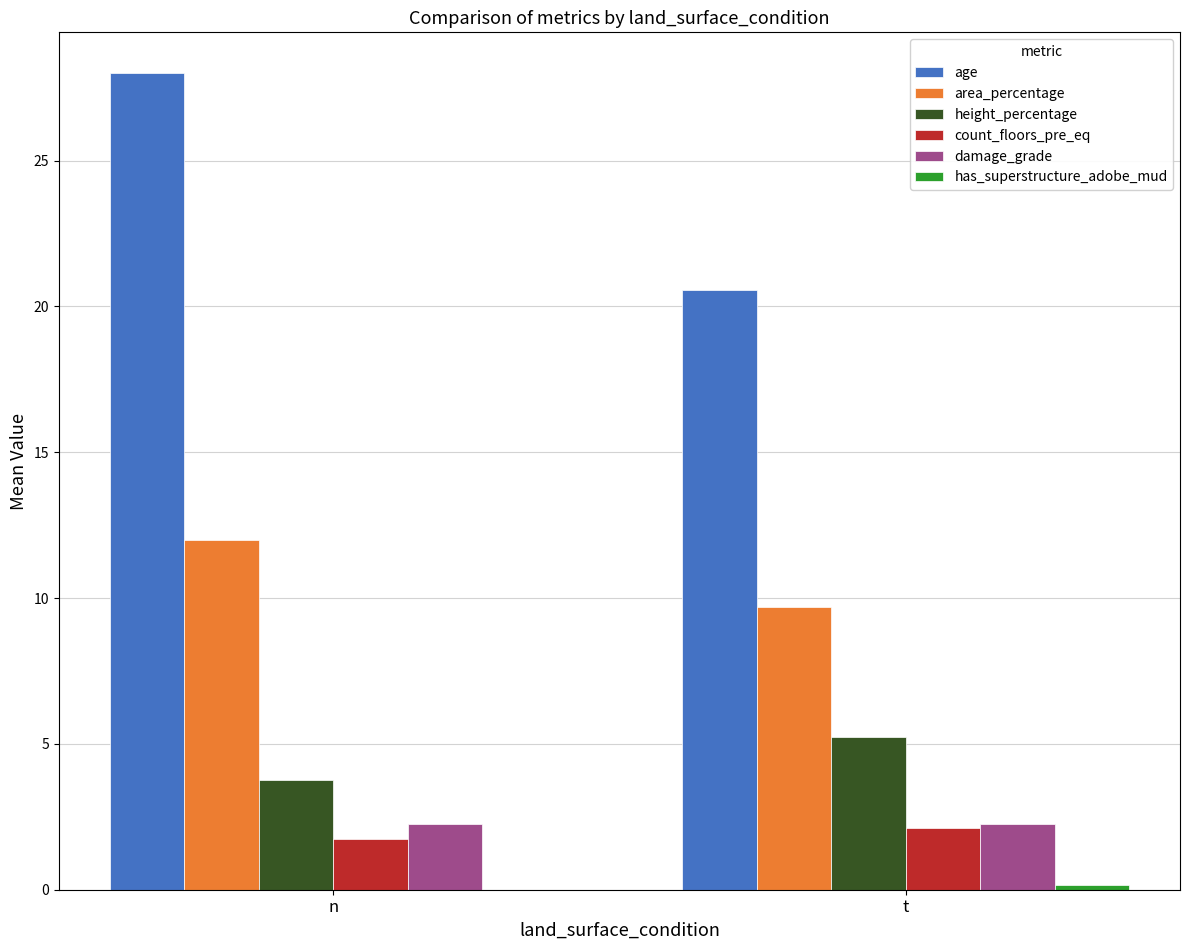

Which series changed the most between n and t?

age